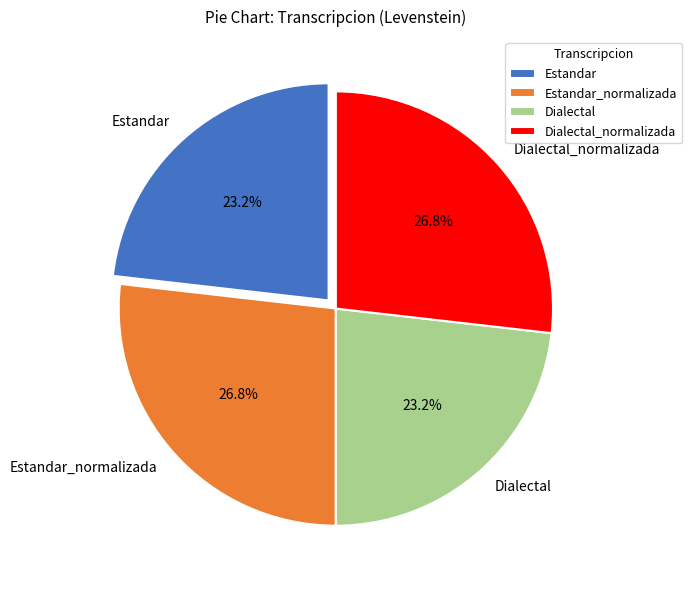

Approximately how many times larger is the value at Estandar compared to Dialectal_normalizada?

0.9